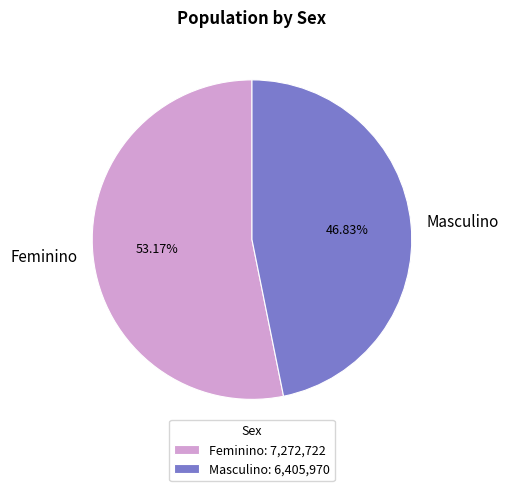

Which slice is the largest?

Feminino